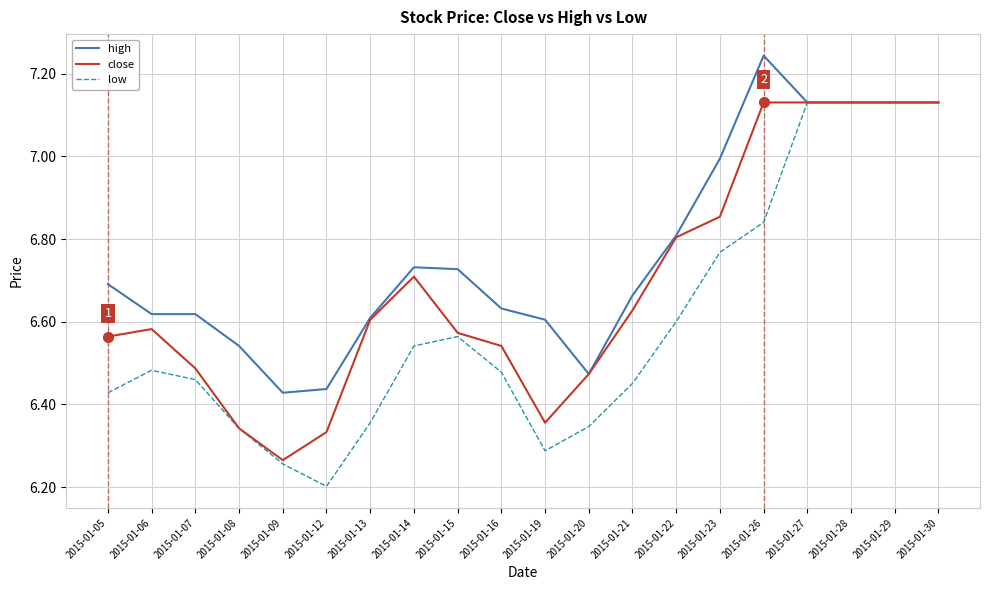

At which label is close closest to 6?

2015-01-09